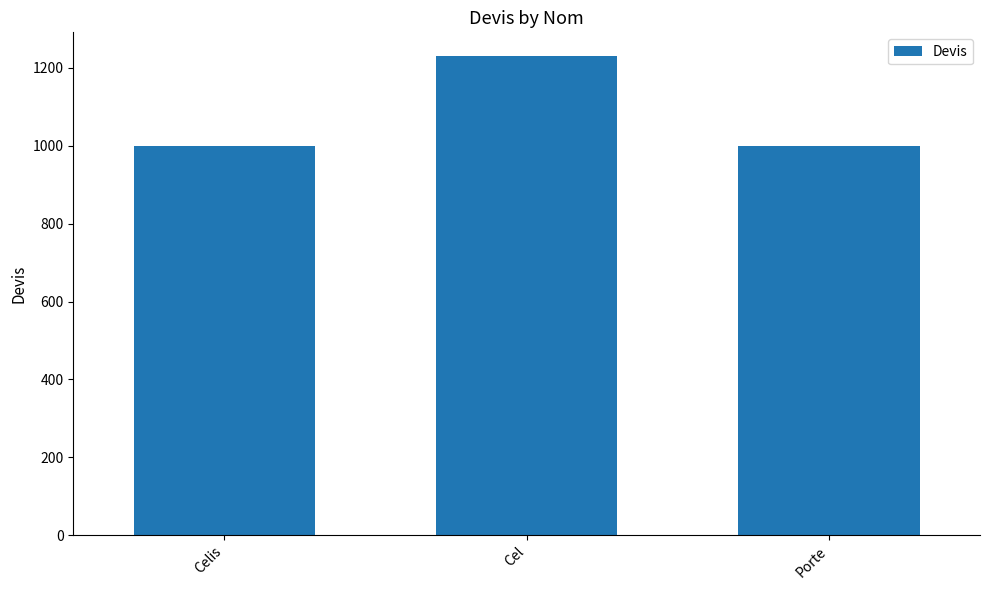

What is the value of the 2nd bar from the left?

1230